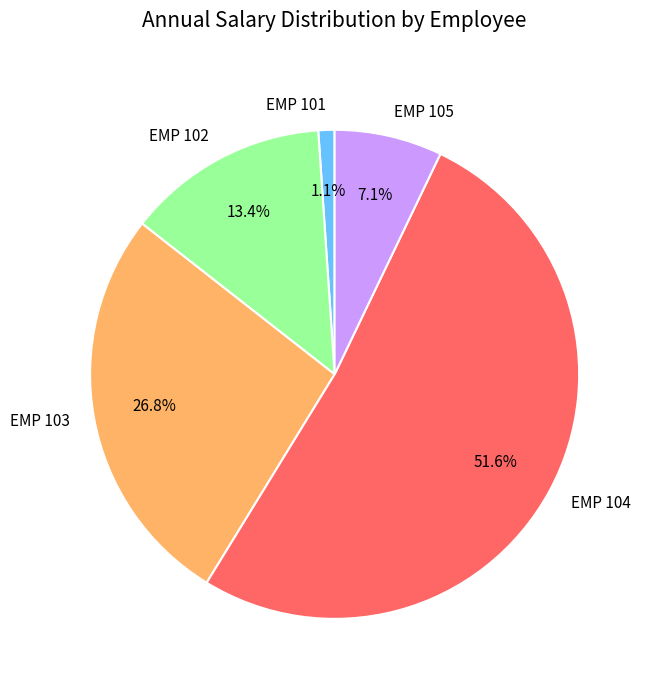

How much of the chart is everything except EMP 104?

48.4%